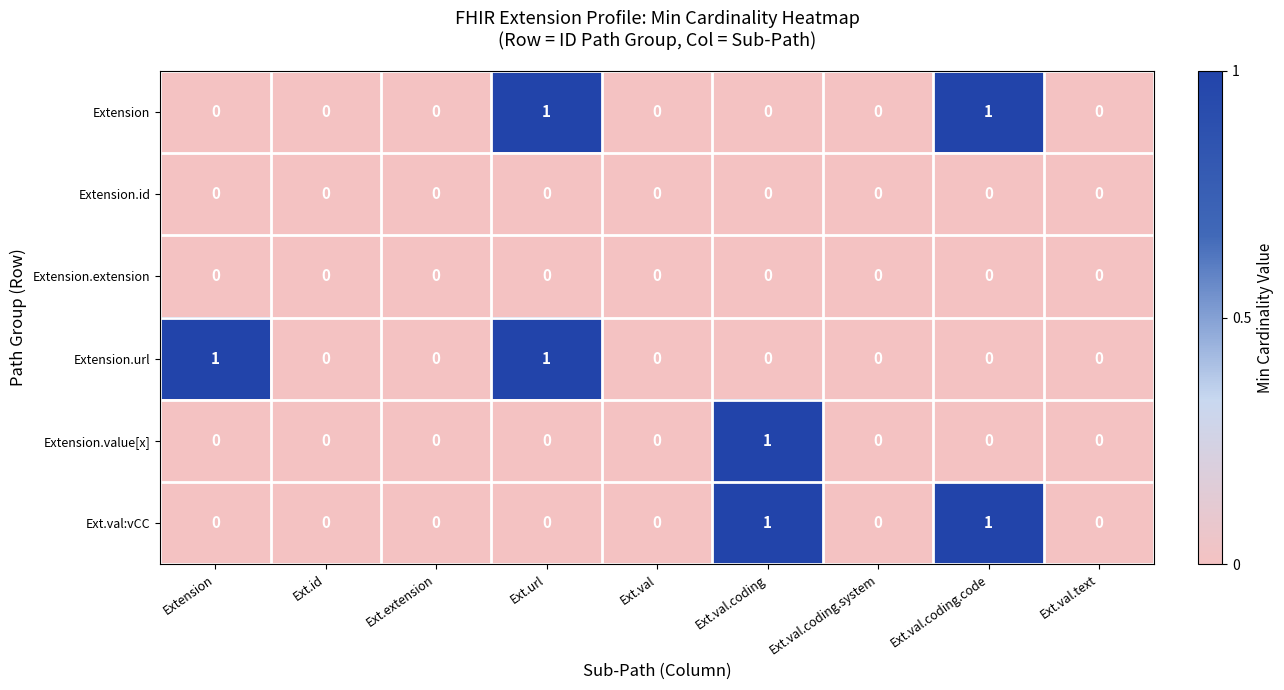

Count the Extension values in the range 0 to 1.

9